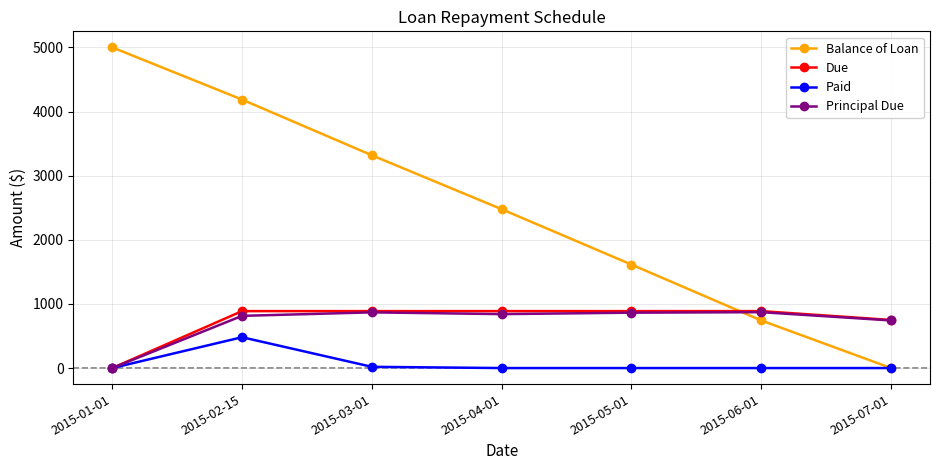

True or false: Due has a value of 1559.9 at 2015-04-01.

False